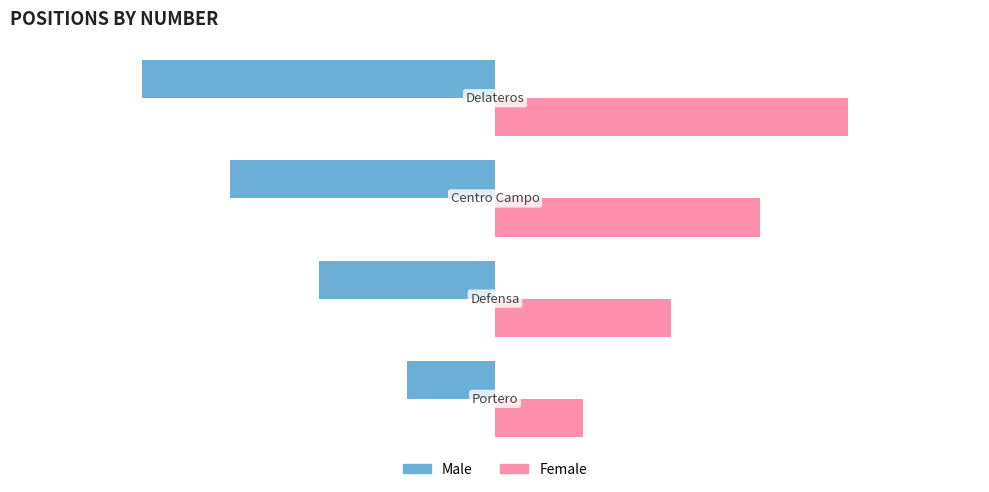

What is the difference between the maximum and minimum values in the Female series?

3